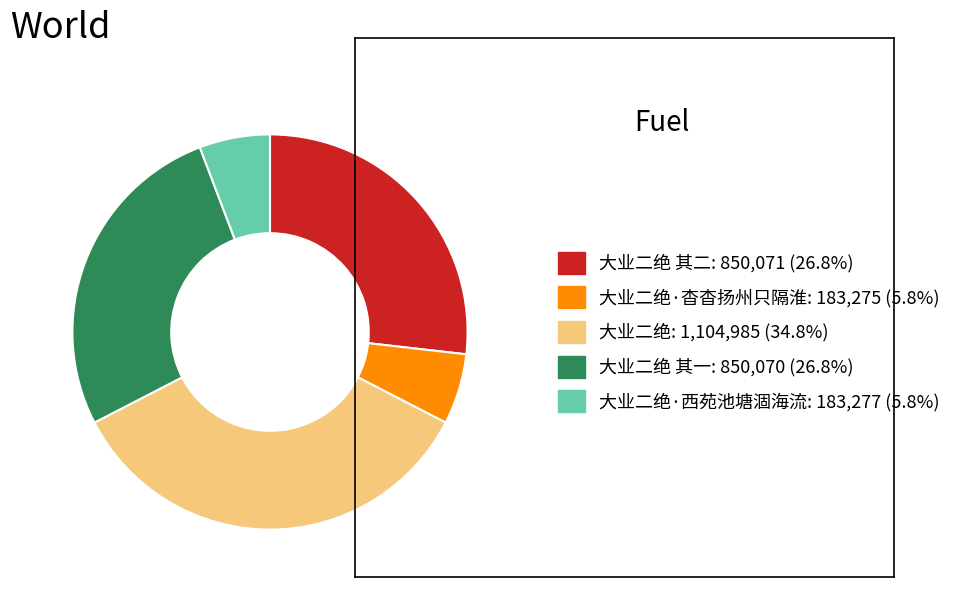

Is there any slice that represents more than half of the pie?

No